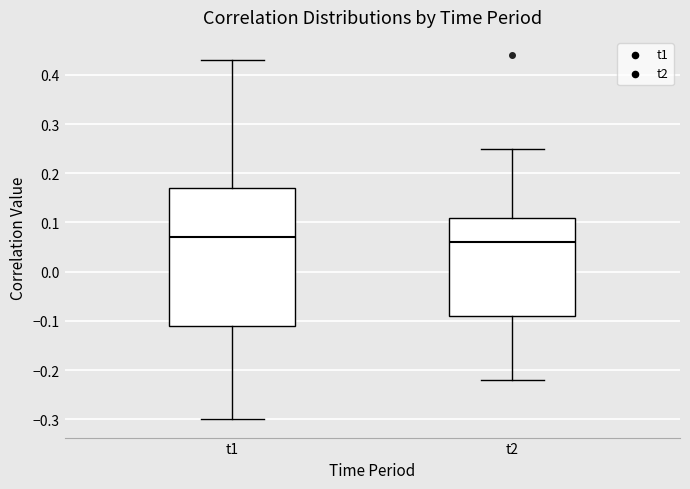

Where does the upper whisker of the box for t1 end on the y-axis? The values are not printed on the chart, so give them approximately, as read against the axis.

0.43